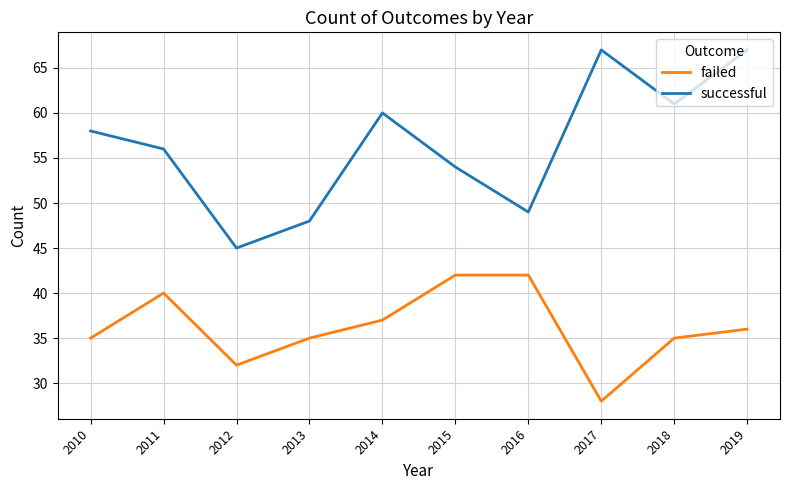

Which label corresponds to the smallest value in the chart?

2017